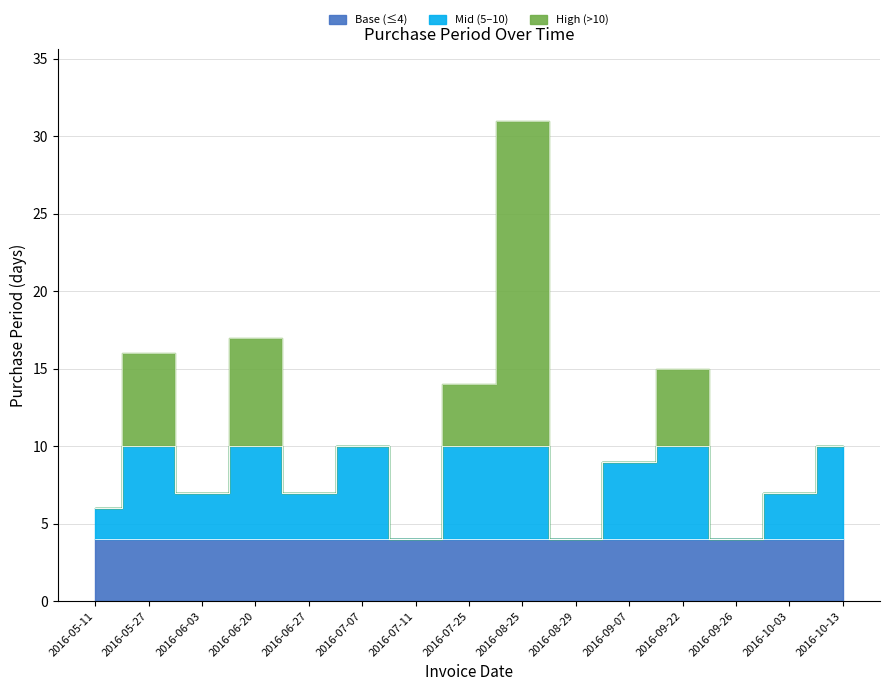

What is the difference between the maximum and second lowest values?

27